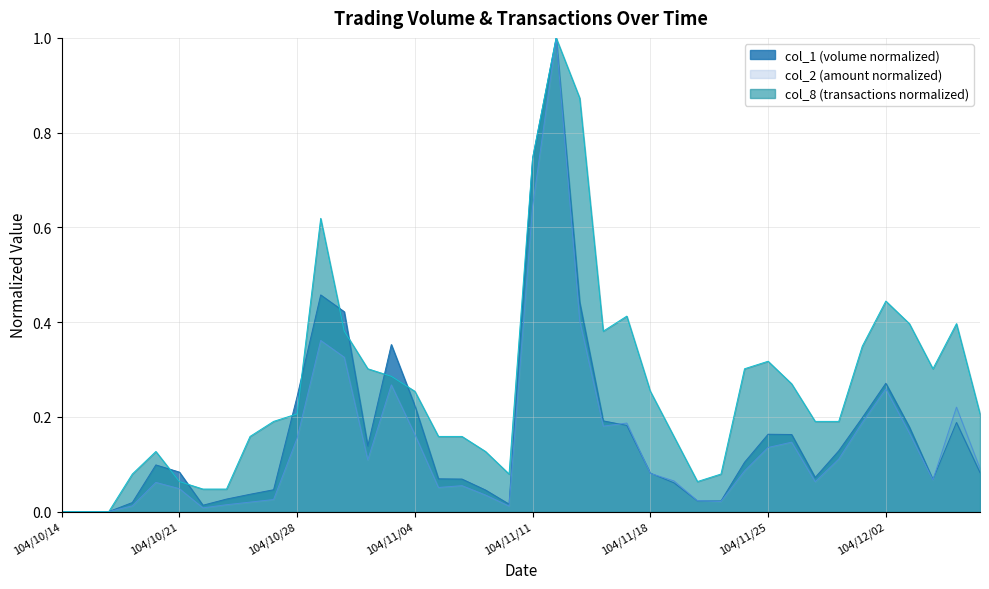

List the labels in order of col_1 value, largest first.

104/11/12, 104/11/11, 104/10/29, 104/11/13, 104/10/30, 104/11/03, 104/12/02, 104/10/28, 104/11/04, 104/12/01, 104/11/16, 104/12/07, 104/11/17, 104/12/03, 104/11/25, 104/11/26, 104/11/02, 104/11/30, 104/11/24, 104/10/20, 104/10/21, 104/12/08, 104/11/18, 104/11/27, 104/11/05, 104/11/06, 104/12/04, 104/11/19, 104/10/27, 104/11/09, 104/10/26, 104/10/23, 104/11/20, 104/11/23, 104/10/19, 104/11/10, 104/10/22, 104/10/14, 104/10/15, 104/10/16